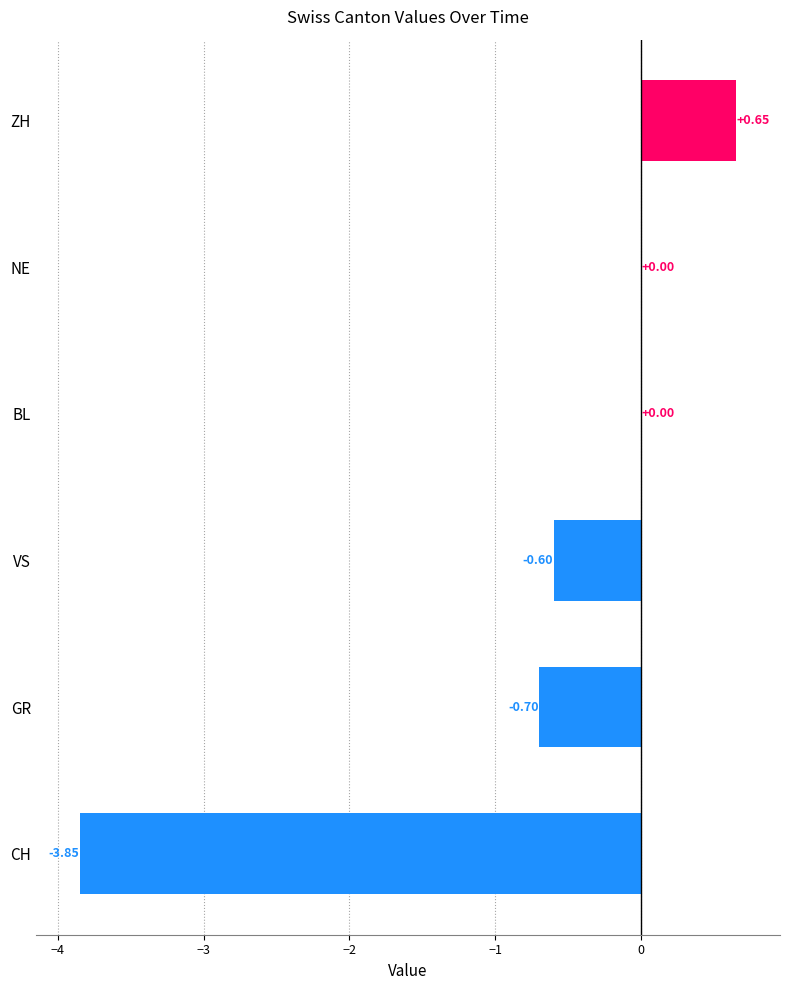

What is the sum of all values?

-4.5